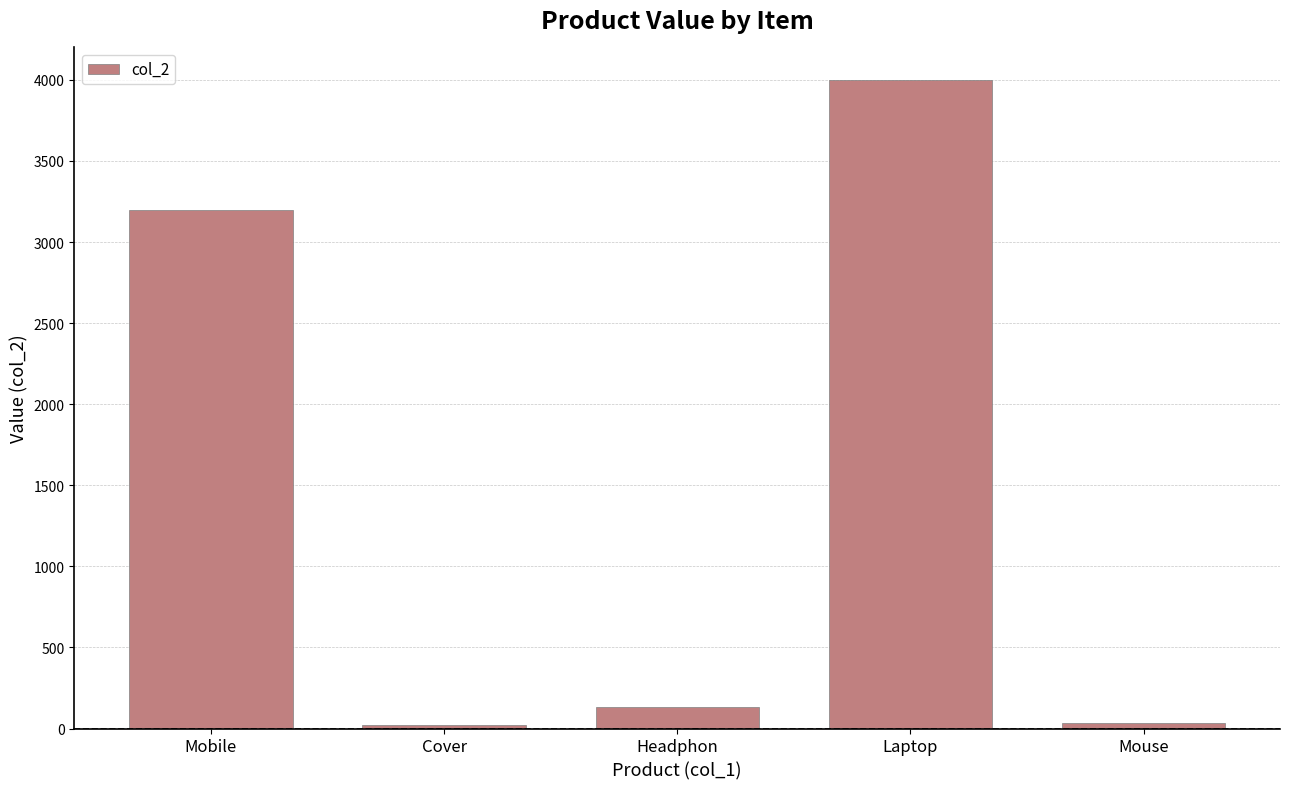

Which label corresponds to the largest value in the chart?

Laptop